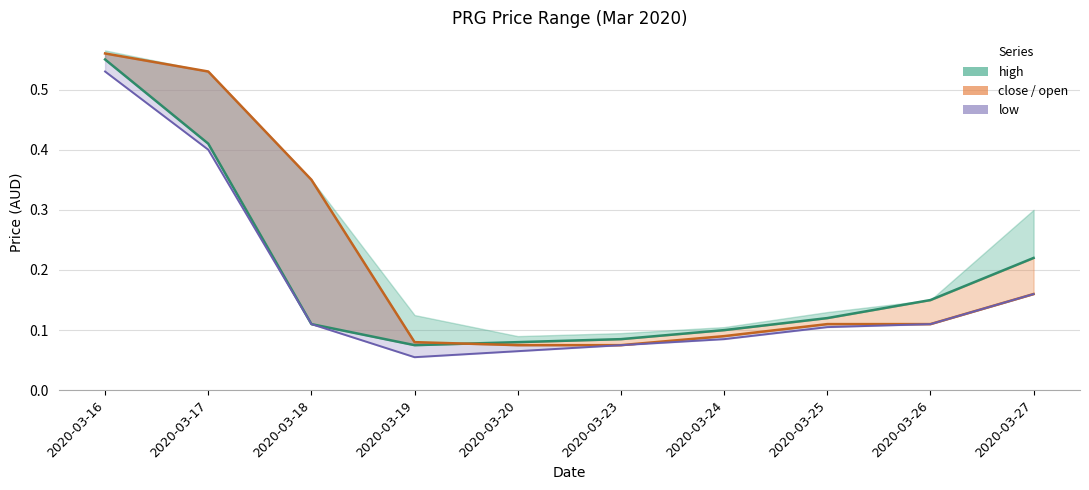

What is the average value of the close series?

0.2